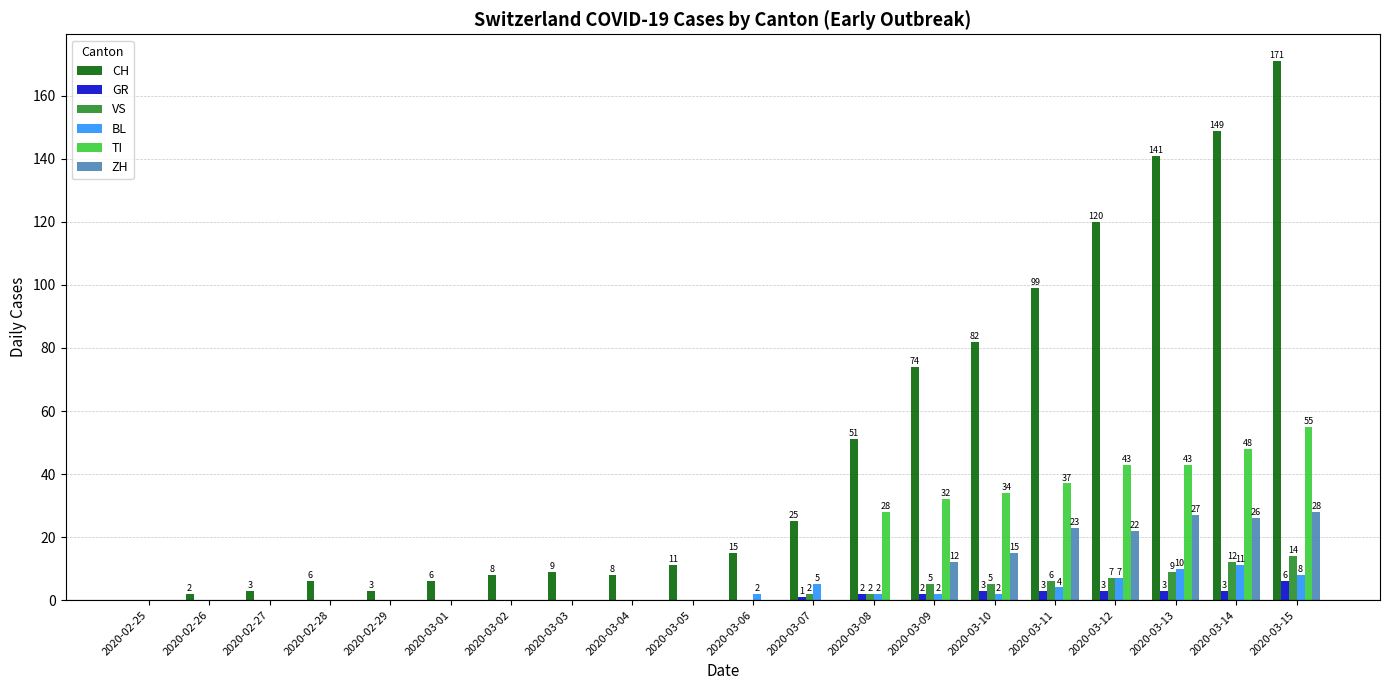

Reading left to right, transcribe all the data shown in this chart.

CH: 0	2	3	6	3	6	8	9	8	11	15	25	51	74	82	99	120	141	149	171
GR: 0	0	0	0	0	0	0	0	0	0	0	1	2	2	3	3	3	3	3	6
VS: 0	0	0	0	0	0	0	0	0	0	0	2	2	5	5	6	7	9	12	14
BL: 0	0	0	0	0	0	0	0	0	0	2	5	2	2	2	4	7	10	11	8
TI: 0	0	0	0	0	0	0	0	0	0	0	0	28	32	34	37	43	43	48	55
ZH: 0	0	0	0	0	0	0	0	0	0	0	0	0	12	15	23	22	27	26	28